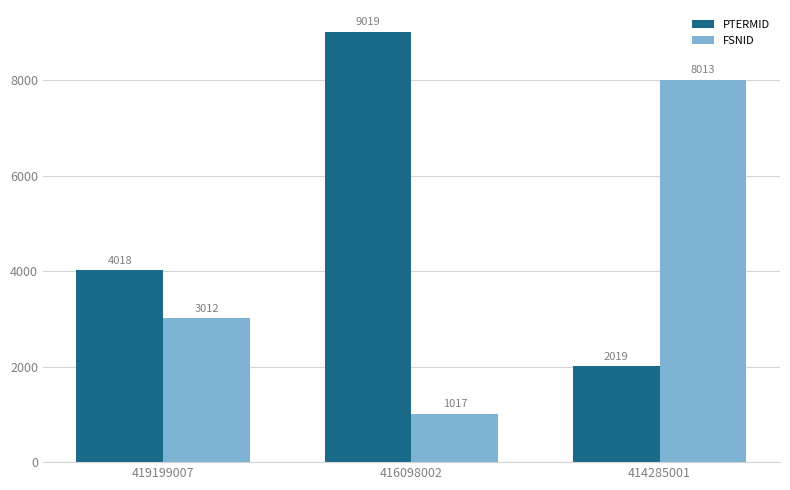

Count the FSNID values in the range 1017 to 8013.

3